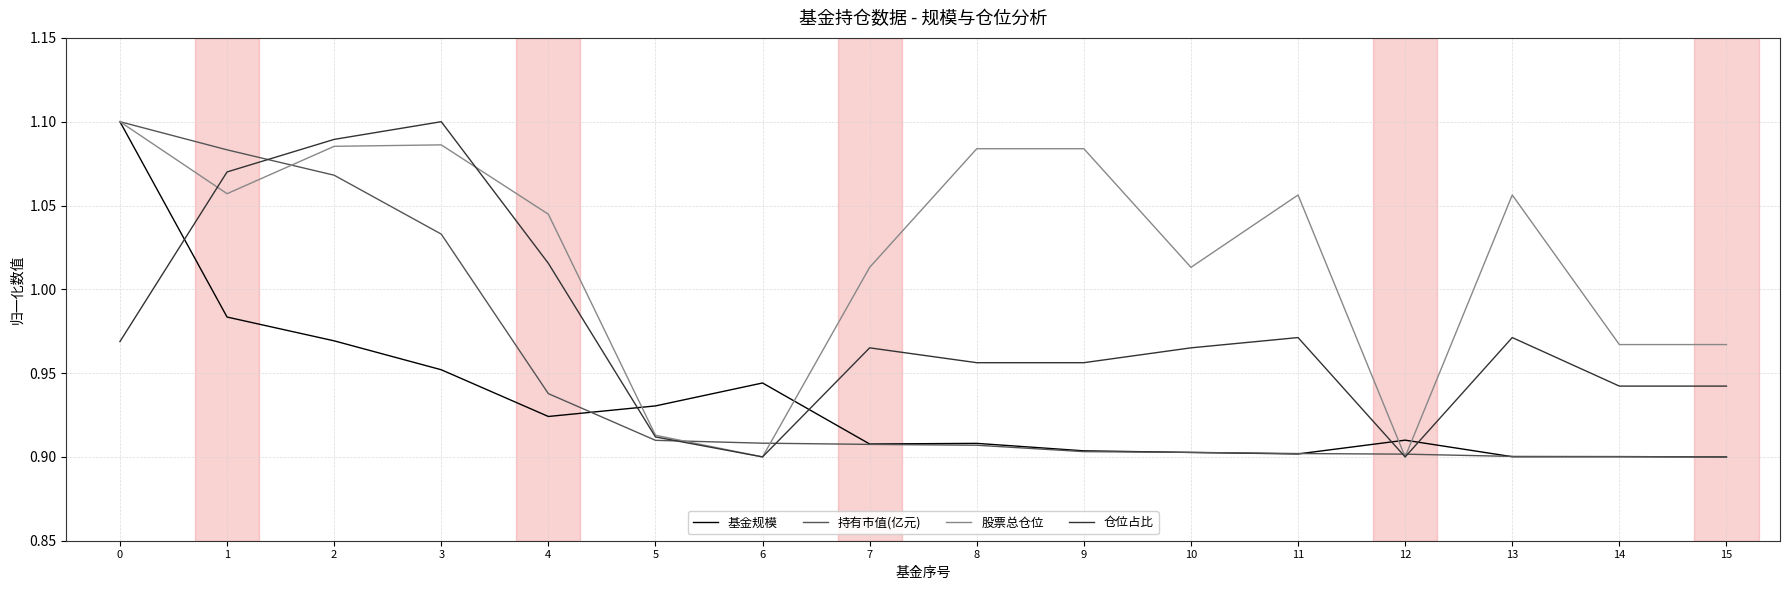

What is the spread (max minus min) of values at 1?

0.1